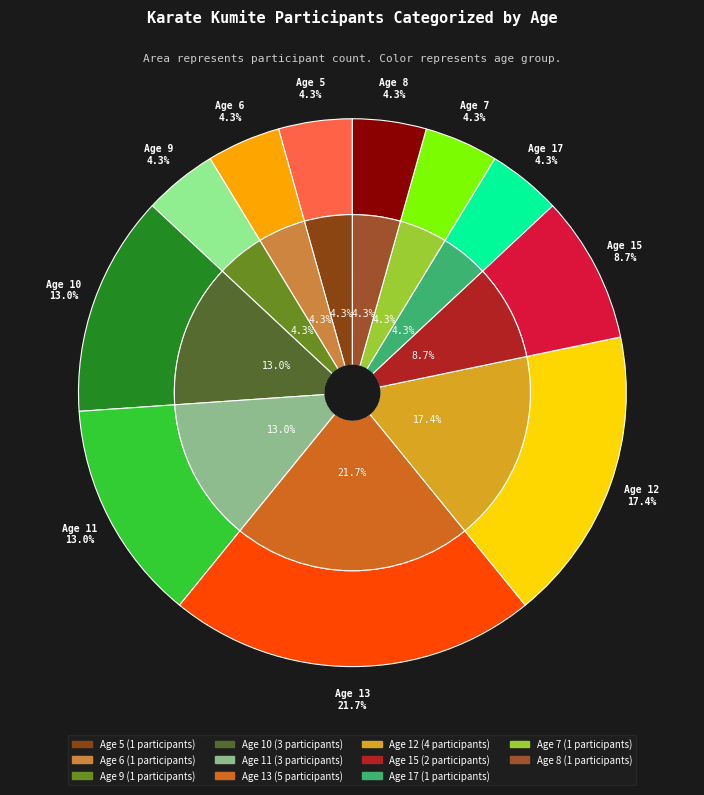

How many slices are in this pie chart?

11